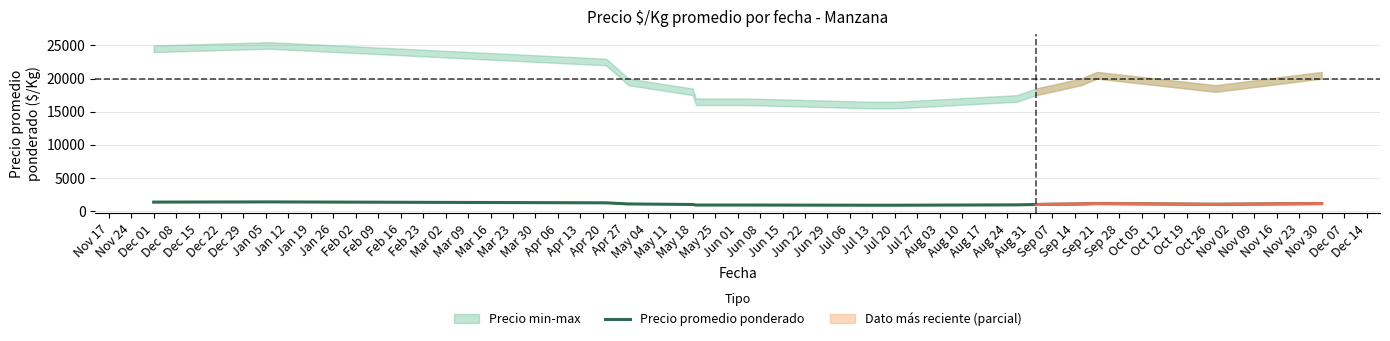

What is the highest value of the Precio promedio ponderado series?

1389.0